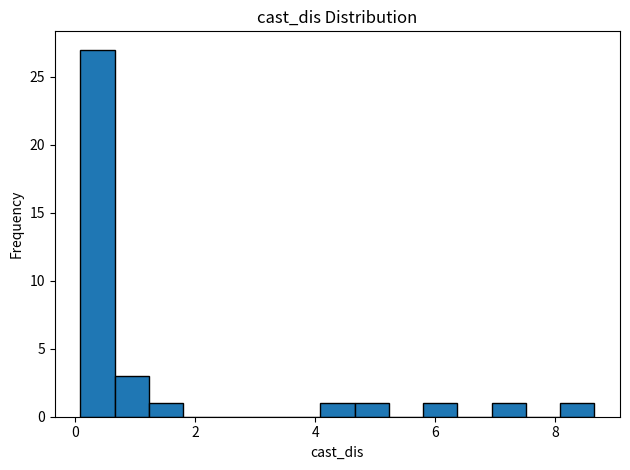

Read against the x-axis, roughly where is the centre of the tallest bar?

0.4